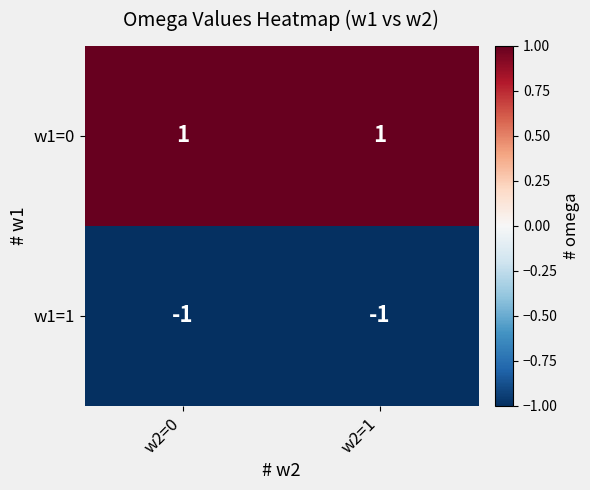

Rank the series by their average value, from highest to lowest.

w1=0, w1=1